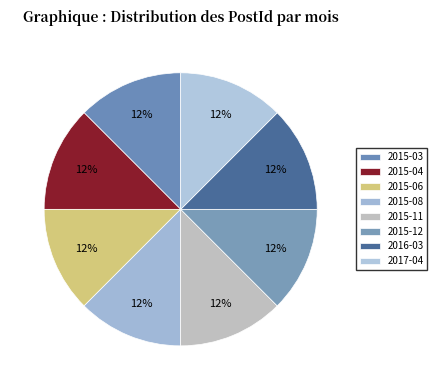

Which category has the biggest portion of the pie?

2017-04